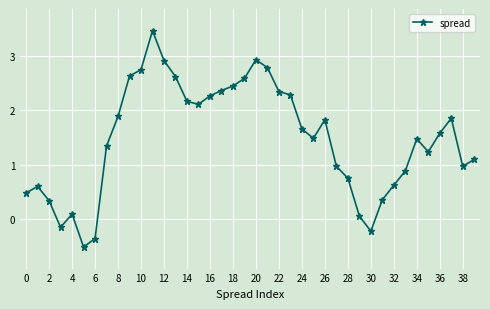

True or false: there are more than 1 points higher than both neighbors.

True